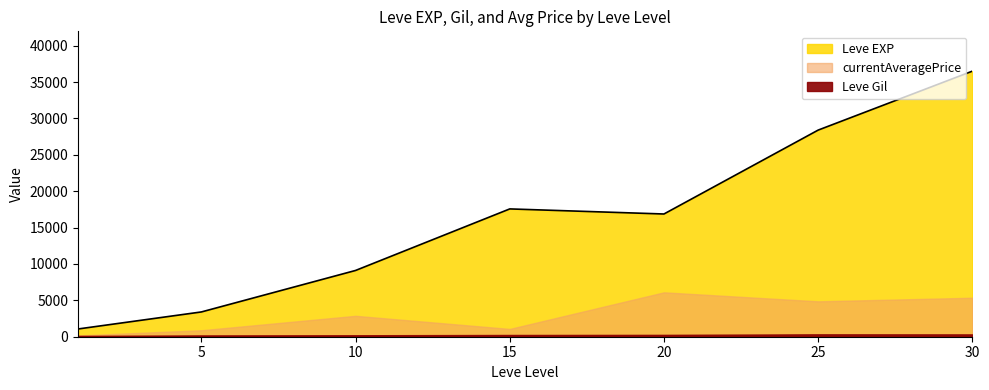

How many distinct data groups are displayed?

3